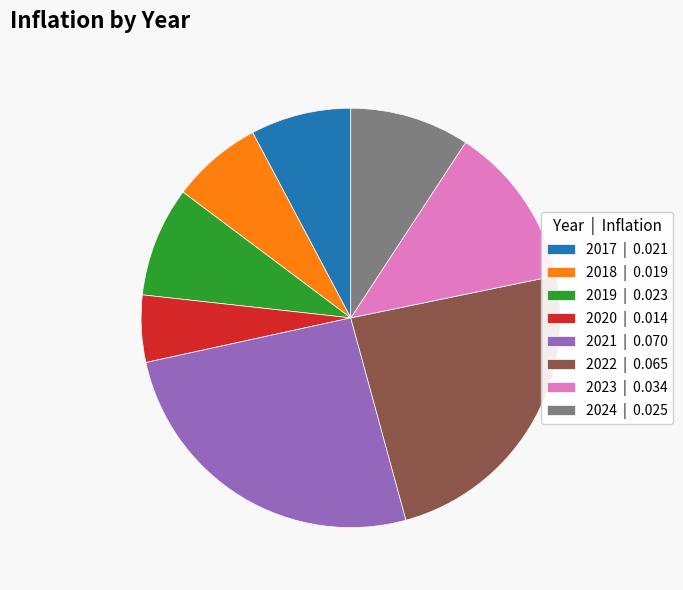

Combined, do 2017 | 0.021 and 2021 | 0.070 account for over 50%?

No